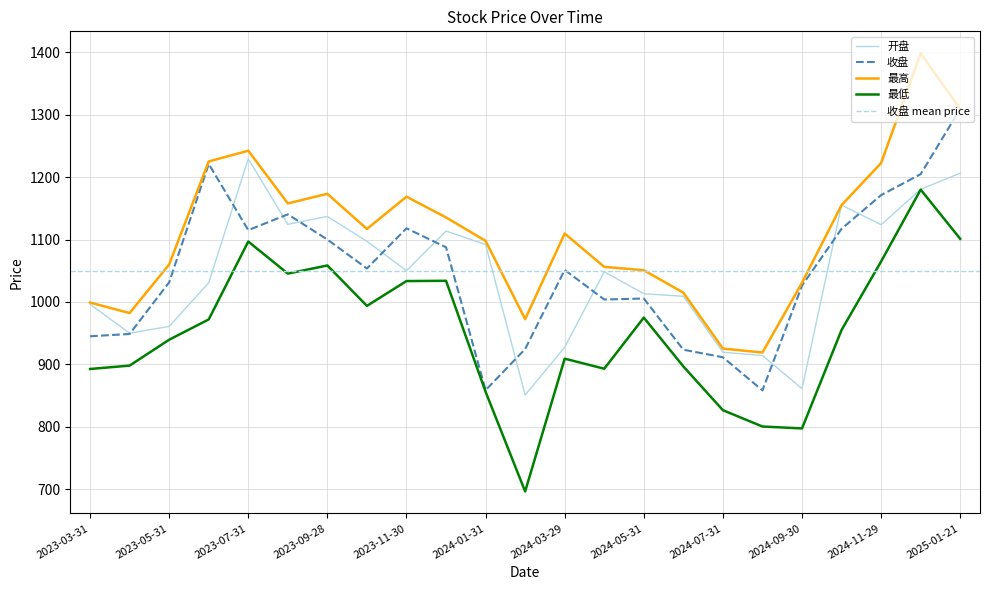

At which label is 最低 closest to 938?

2023-05-31